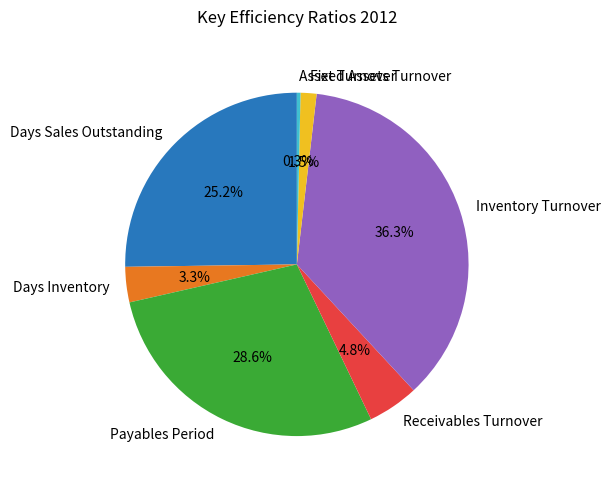

Rank the categories by value from highest to lowest.

Inventory Turnover, Payables Period, Days Sales Outstanding, Receivables Turnover, Days Inventory, Fixed Assets Turnover, Asset Turnover